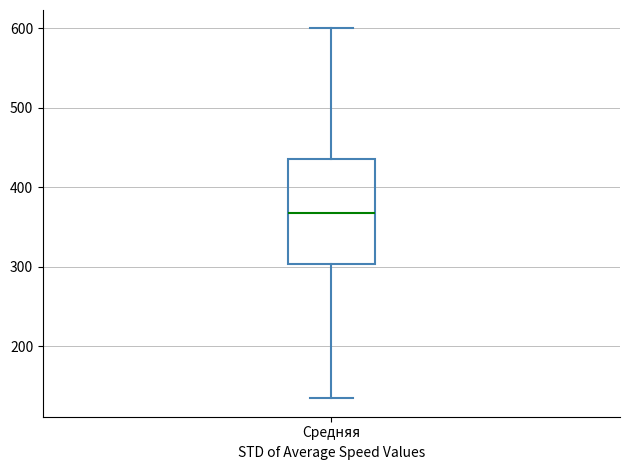

Transcribe this box plot: give where the median line is, the range the box spans, and where the two whiskers end, as read against the y-axis. The values are not printed on the chart, so give them approximately, as read against the axis.

median 370, box 300 to 440, whiskers 130 to 600